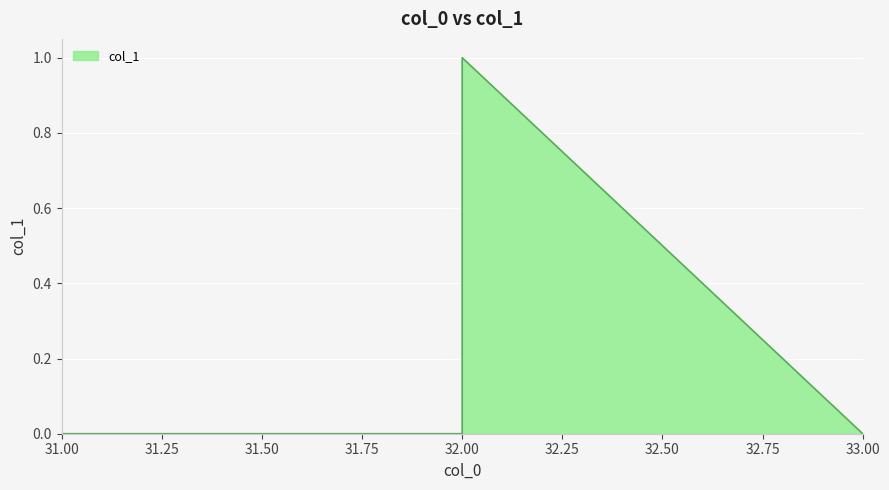

The chart shows a value of 0 at 32. True or false?

False